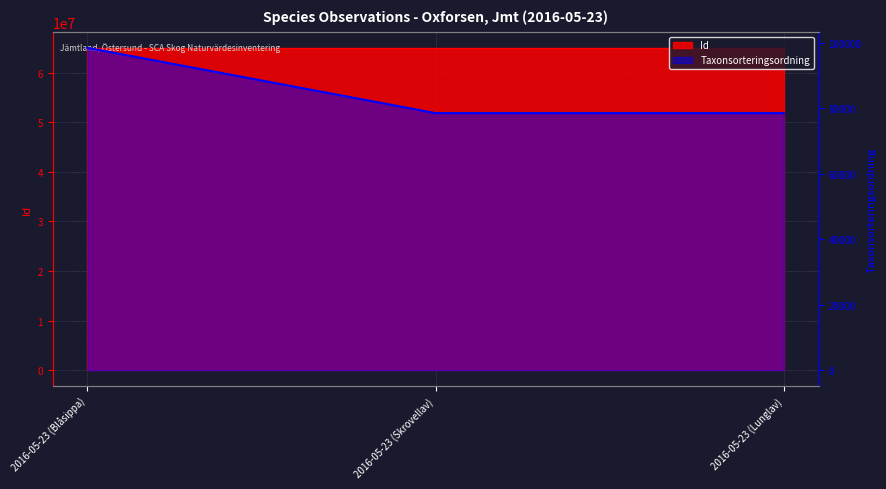

The Id series shows 13916018 at 2016-05-23 (Lunglav). True or false?

False